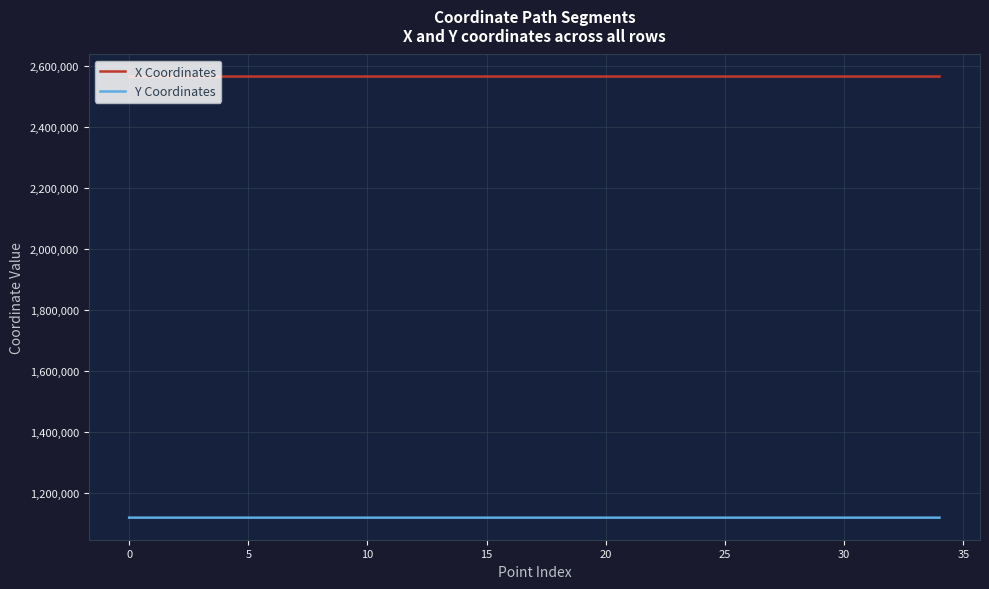

List the series in order of their peak value, highest first.

X Coordinates, Y Coordinates